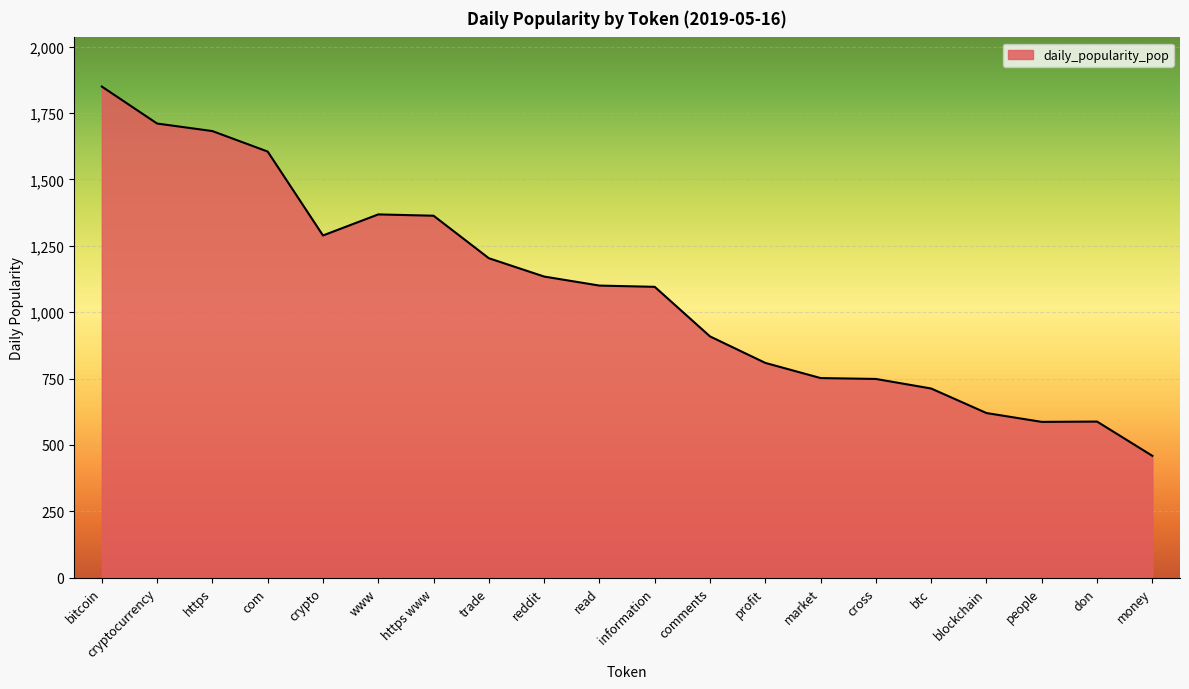

What is the change in value from bitcoin to https?

-167.7